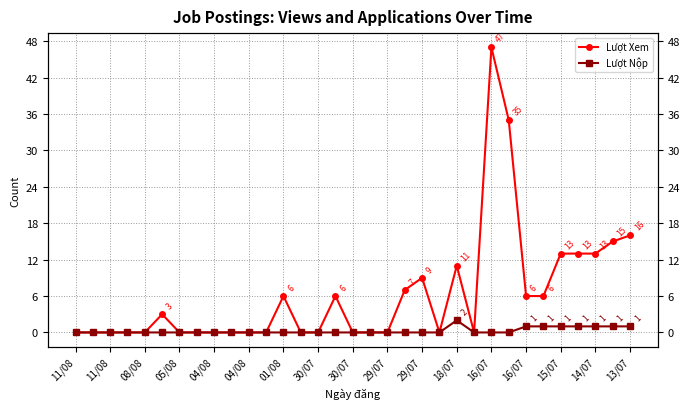

How many distinct data groups are displayed?

2